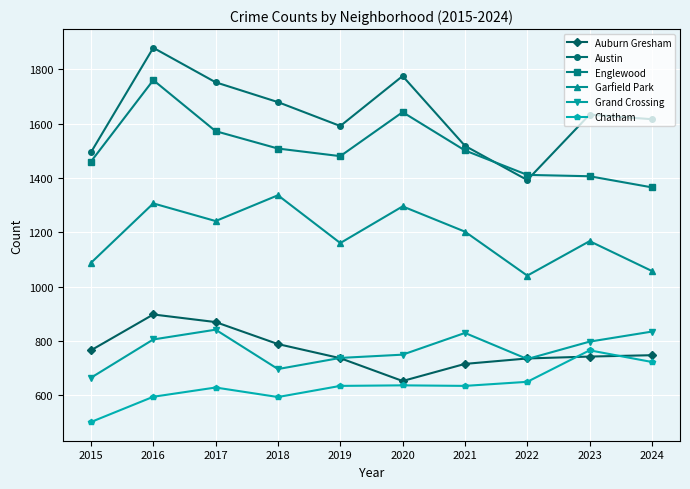

What is the value of the Auburn Gresham point at the 7th from the left?

715